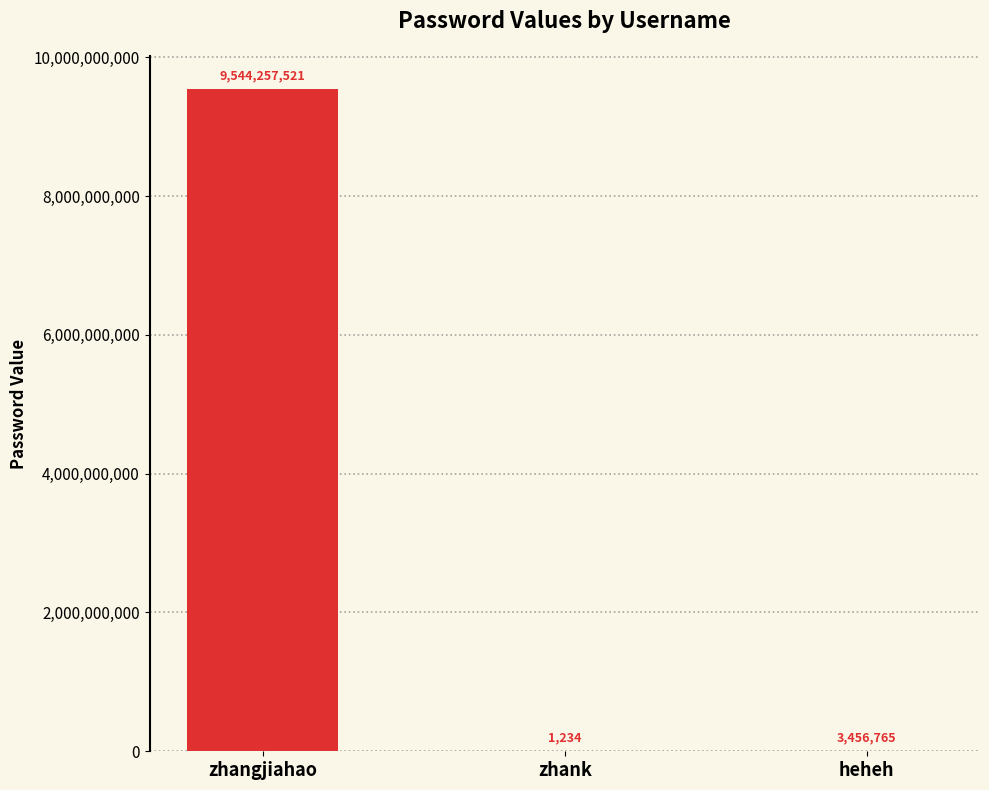

Reading right to left, list all the values displayed in this chart.

heheh=3456765	zhank=1234	zhangjiahao=9544257521